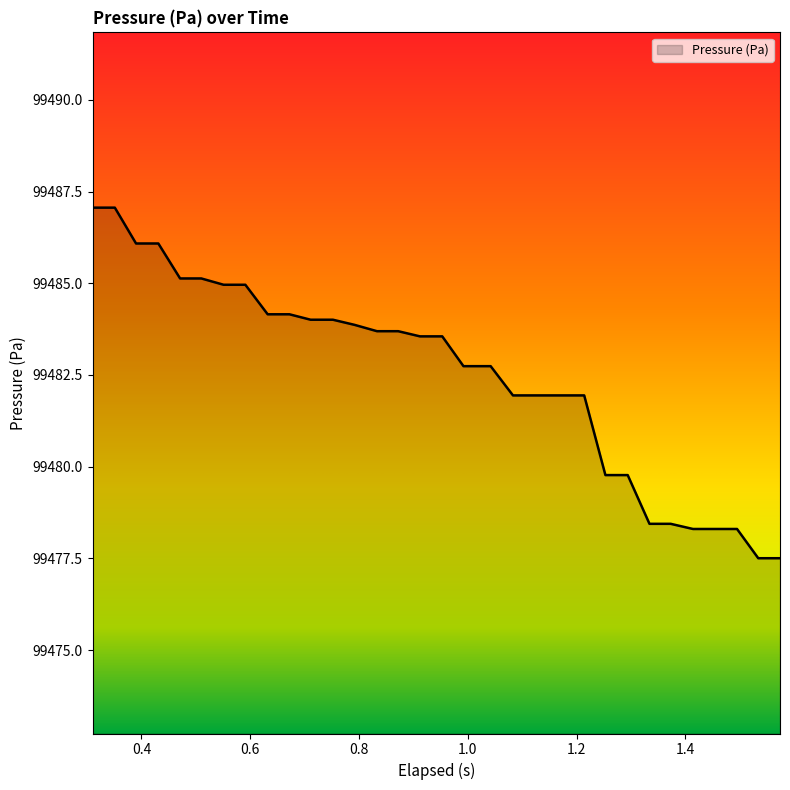

What is the smallest value displayed?

99477.5